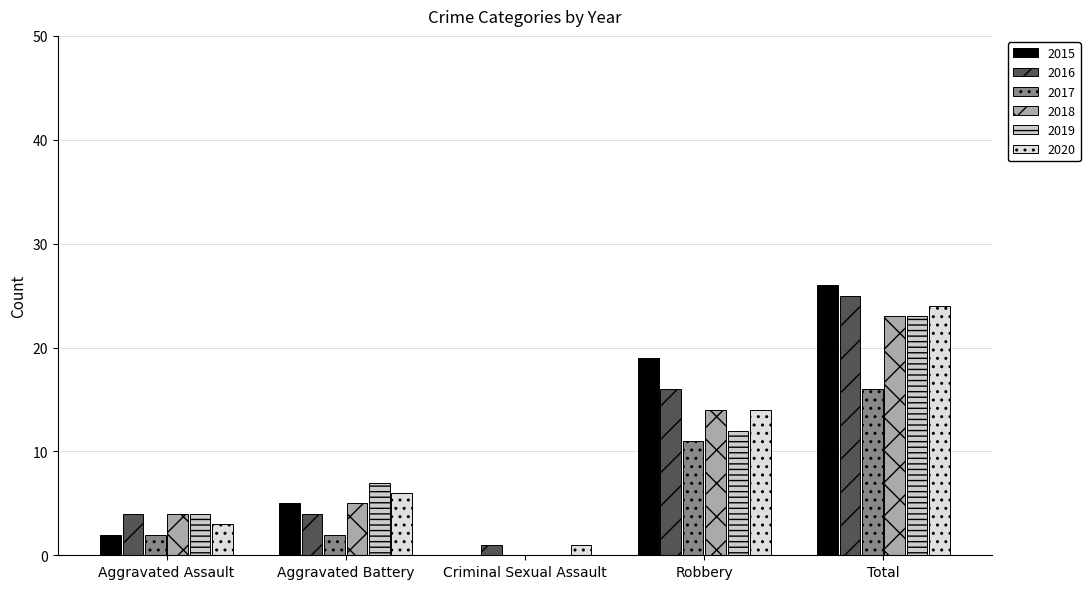

What is the average value of the 2020 series?

10